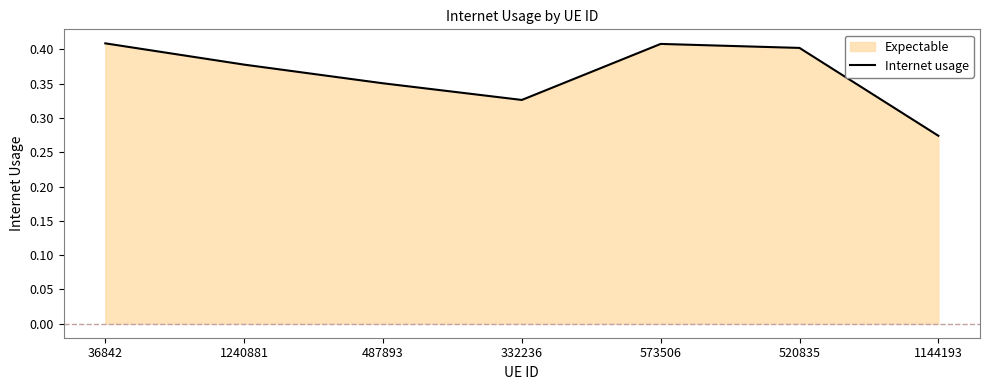

List the labels in order of value, smallest first.

1144193, 332236, 487893, 1240881, 520835, 573506, 36842